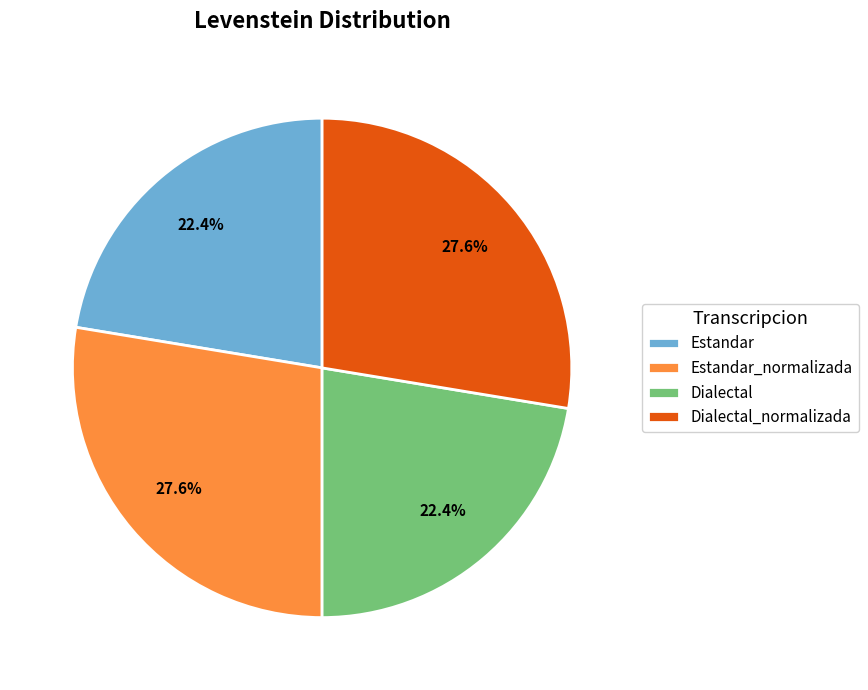

What percentage is NOT represented by Estandar_normalizada?

72.4%